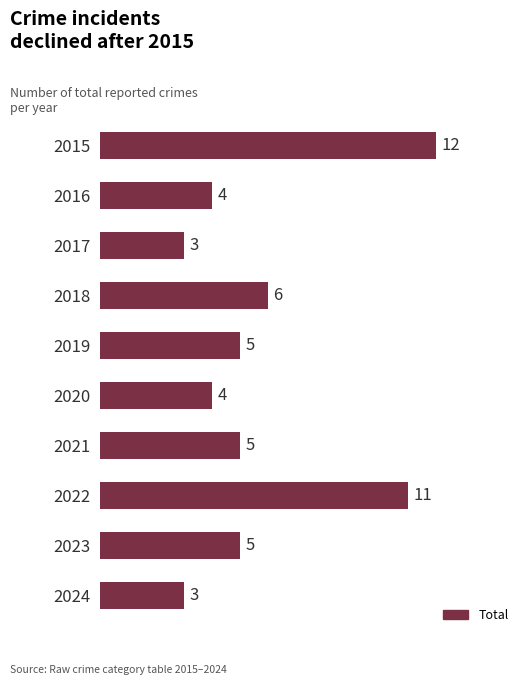

True or false: the data shows 12 at 2015.

True